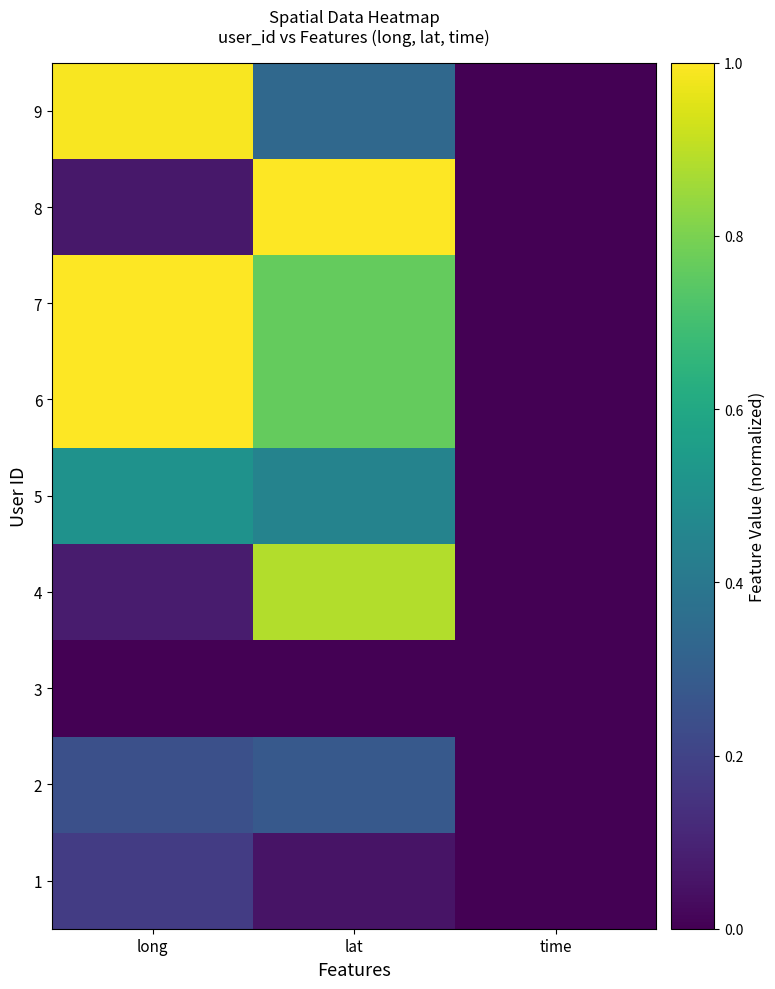

Reading left to right, list all the values displayed in this chart.

1: long=0.2	lat=0.1	time=0.0
2: long=0.2	lat=0.3	time=0.0
3: long=0.0	lat=0.0	time=0.0
4: long=0.1	lat=0.9	time=0.0
5: long=0.5	lat=0.4	time=0.0
6: long=1.0	lat=0.8	time=0.0
7: long=1.0	lat=0.8	time=0.0
8: long=0.1	lat=1.0	time=0.0
9: long=1.0	lat=0.3	time=0.0